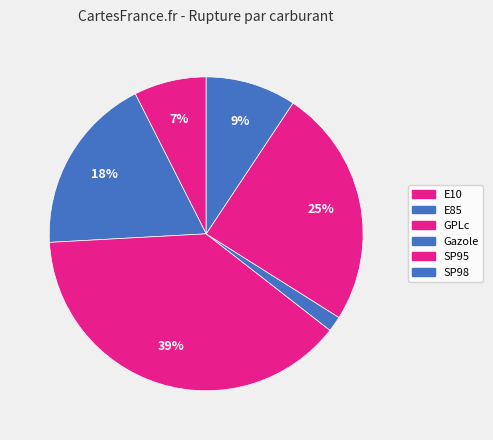

To the nearest percent, what is the difference between the largest and smallest slice percentages?

37%